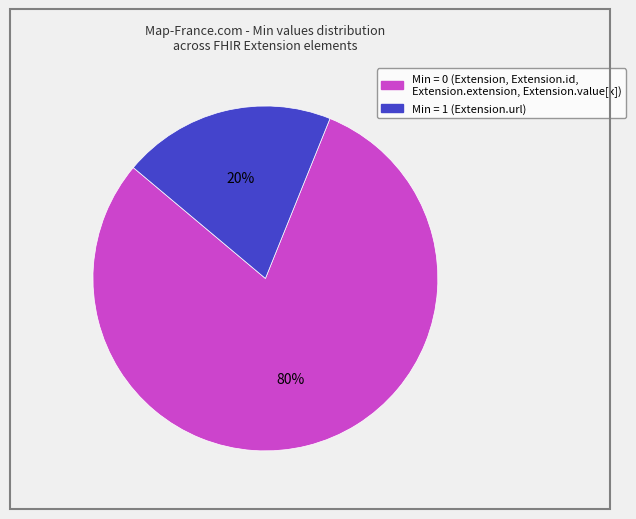

To the nearest percent, what is the difference between the largest and smallest slice percentages?

60%